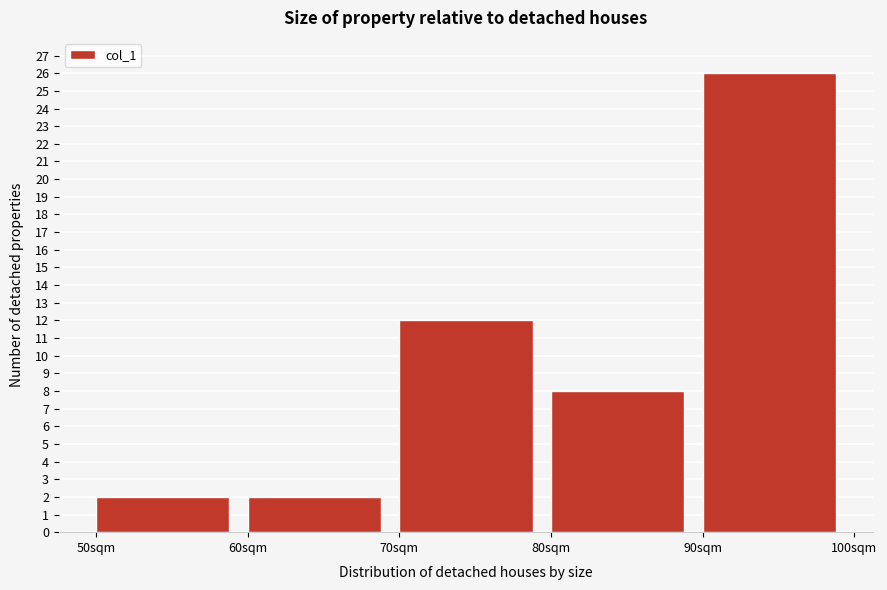

Which range on the x-axis has the tallest bar?

90 to 100